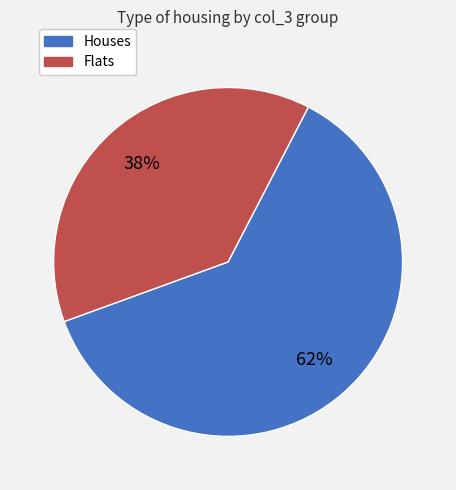

To the nearest percent, what portion does Houses represent?

62%